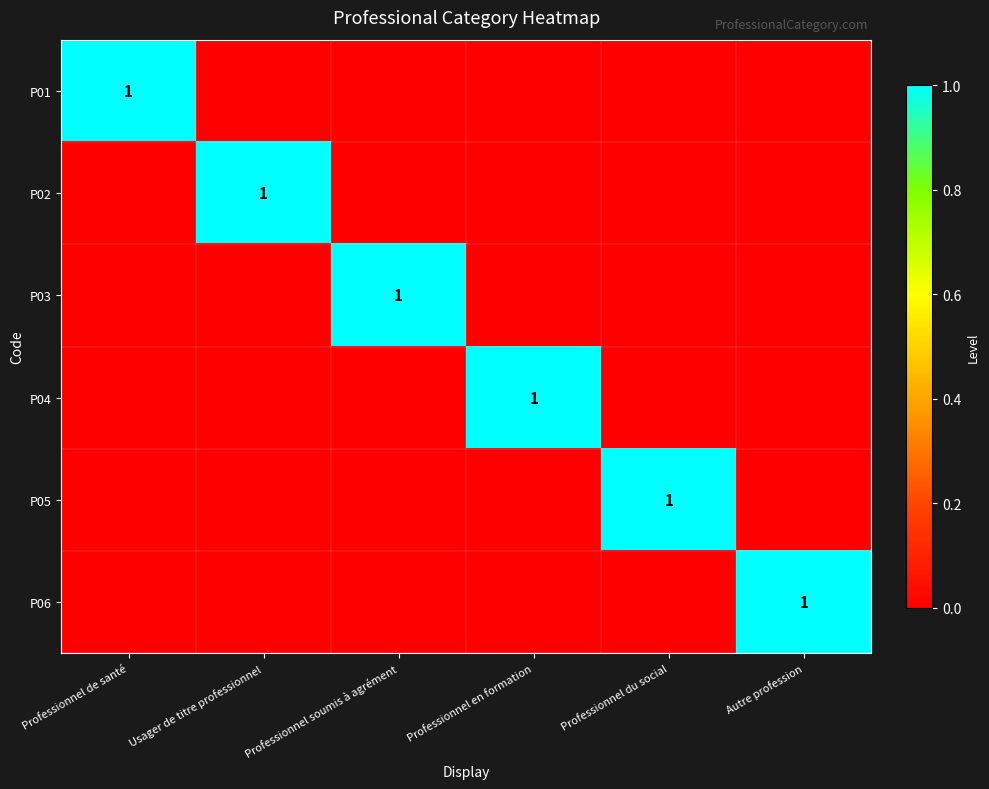

At which category does the chart reach its minimum across all series?

Usager de titre professionnel